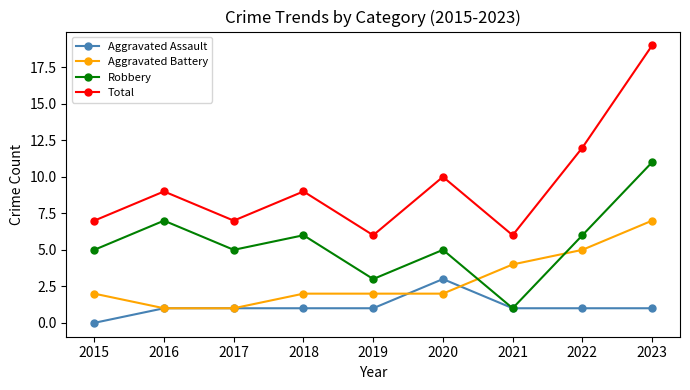

Is it true that Total equals 3 at 2019?

False